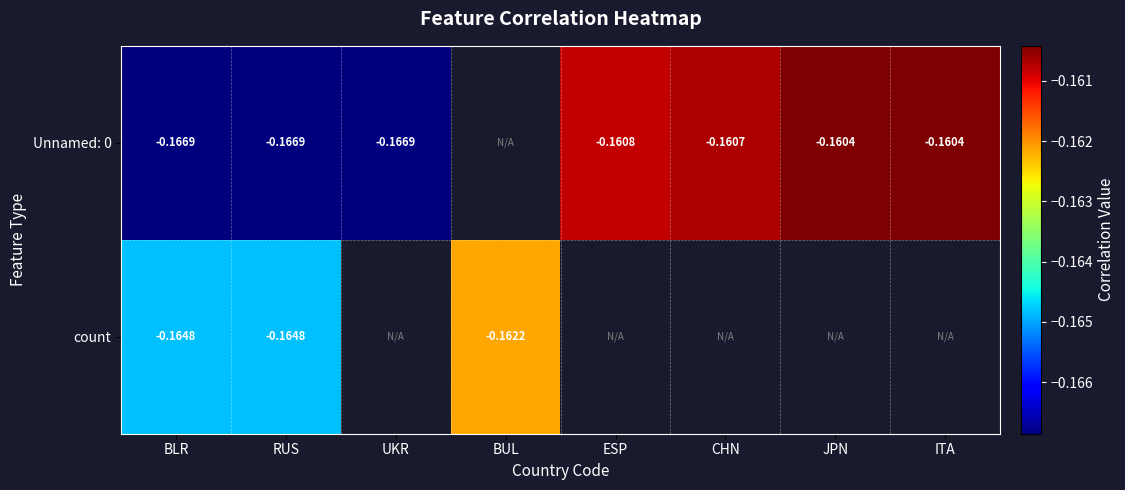

Is the value of count at BLR greater than the value of Unnamed: 0 at ESP?

No